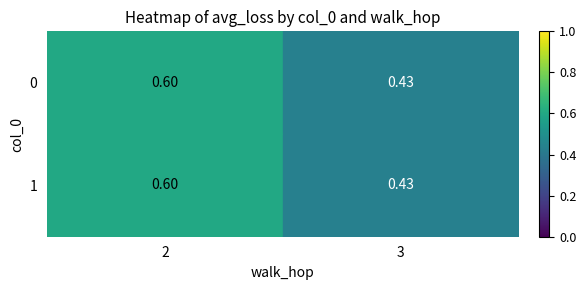

What is the total value across all series at 3?

0.9